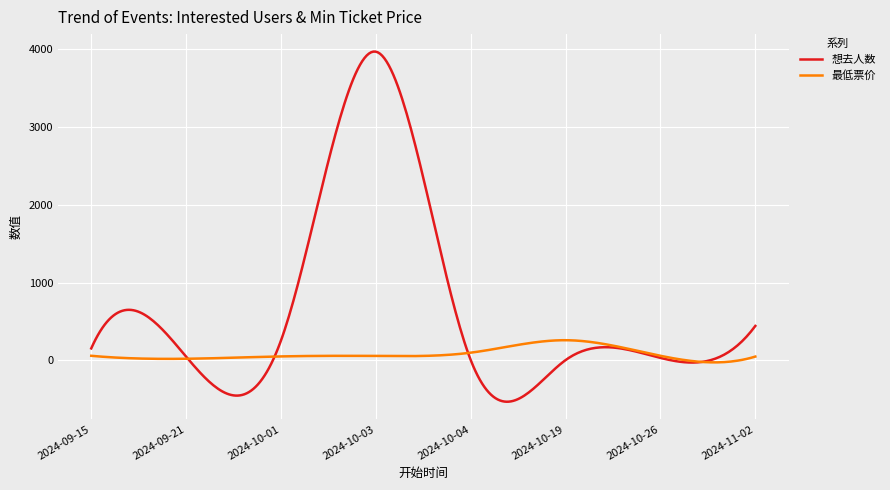

In 最低票价, how many points are higher than both neighbors (excluding endpoints)?

2